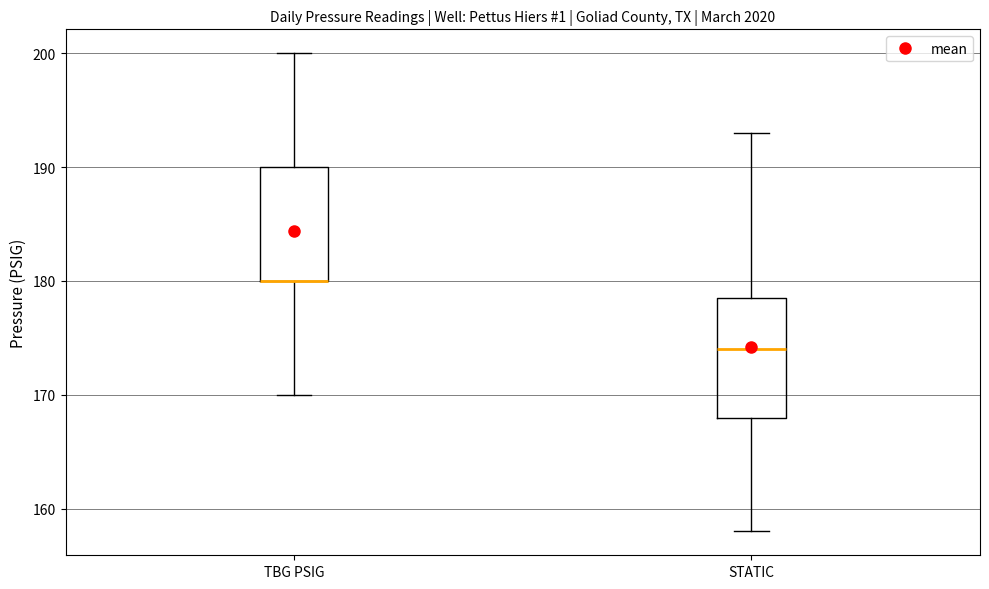

Reading left to right, transcribe this box plot: for each box, give where its median line is, the range the box spans, and where its two whiskers end, as read against the y-axis. The values are not printed on the chart, so give them approximately, as read against the axis.

TBG PSIG: median 180 (drawn on the box's lower edge), box 180 to 190, whiskers 170 to 200
STATIC: median 174, box 168 to 179, whiskers 158 to 193